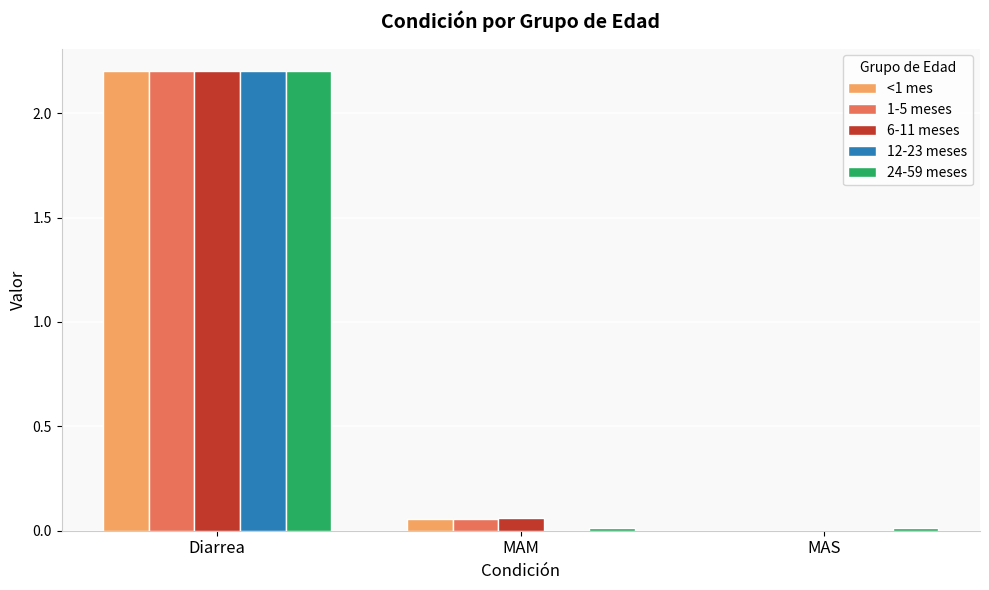

At which category is the sum across all series the highest?

Diarrea